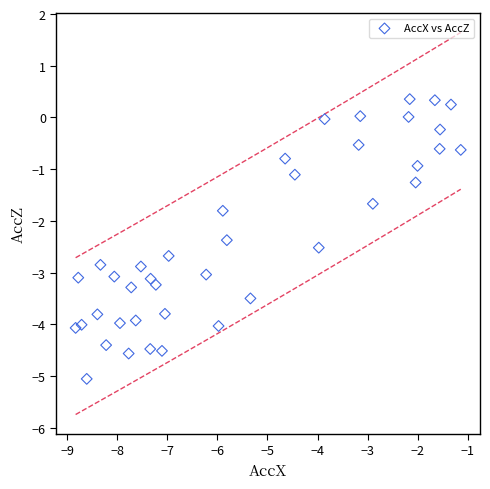

What is the range of X values (max minus min)?

7.7